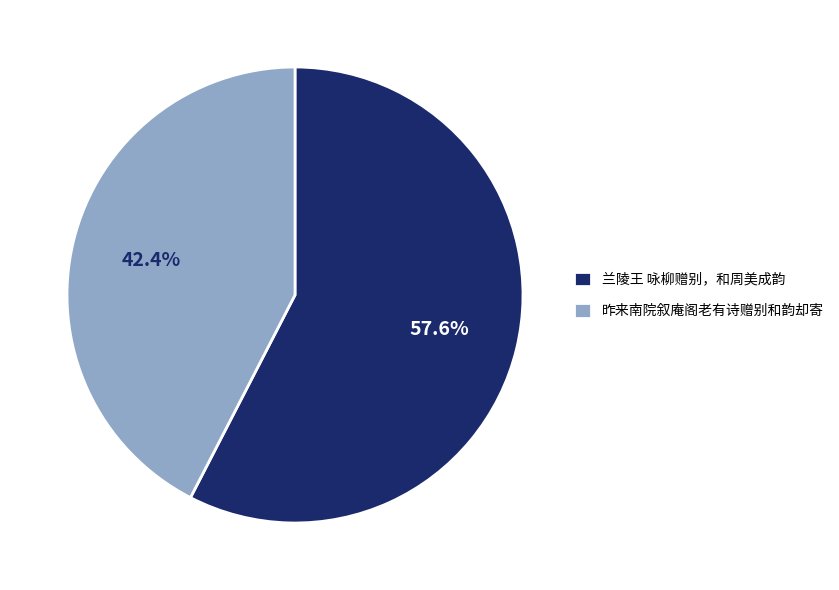

Rank the categories by value from lowest to highest.

昨来南院叙庵阁老有诗赠别和韵却寄, 兰陵王 咏柳赠别，和周美成韵